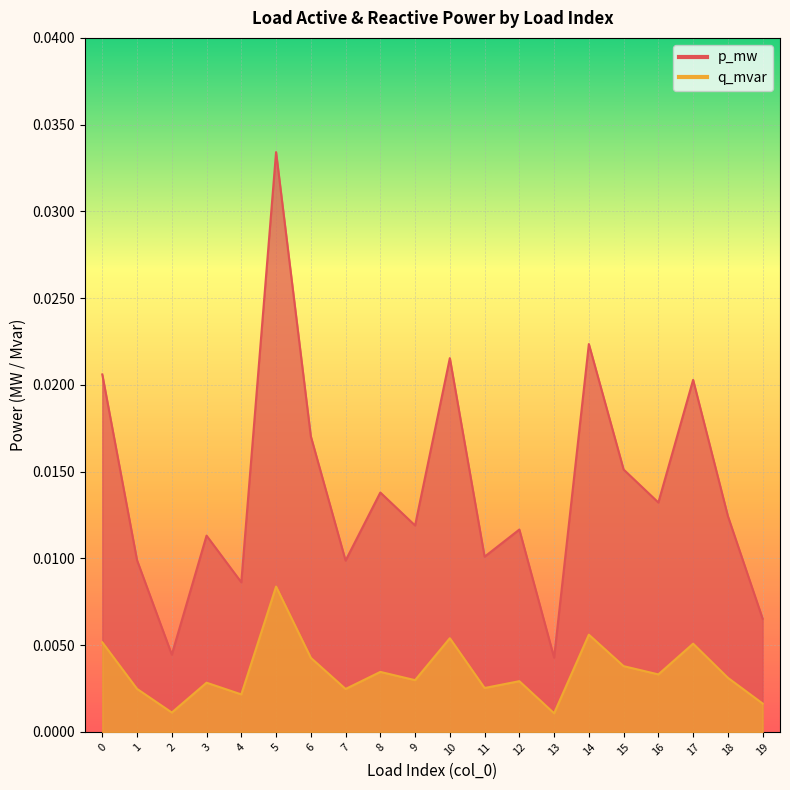

The p_mw series shows 0.0 at 9. True or false?

False